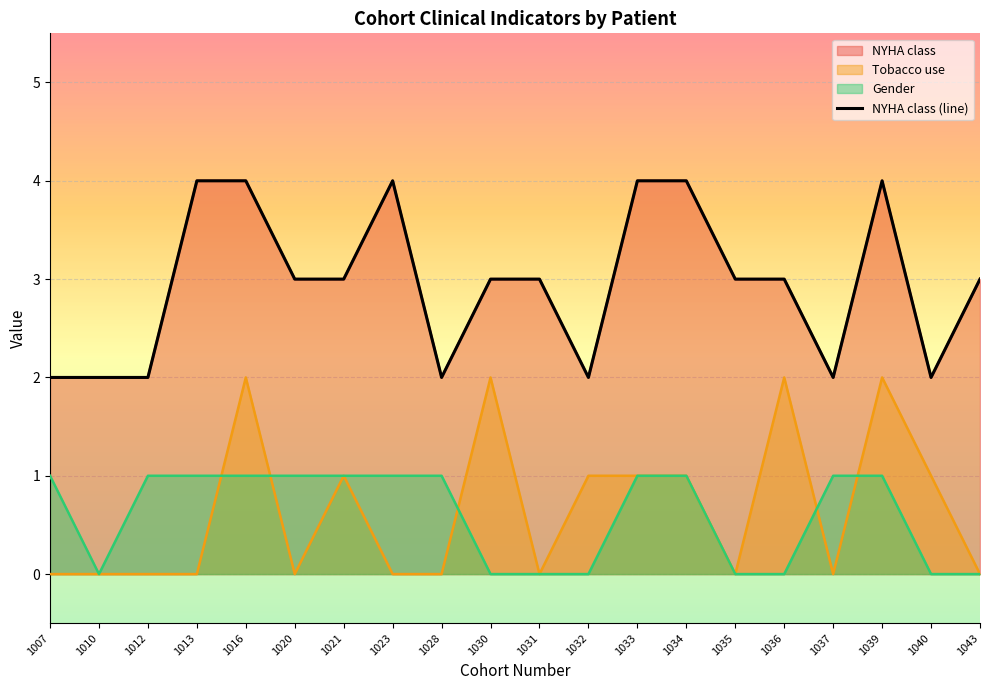

Is it true that the value at 1007 is 1?

False